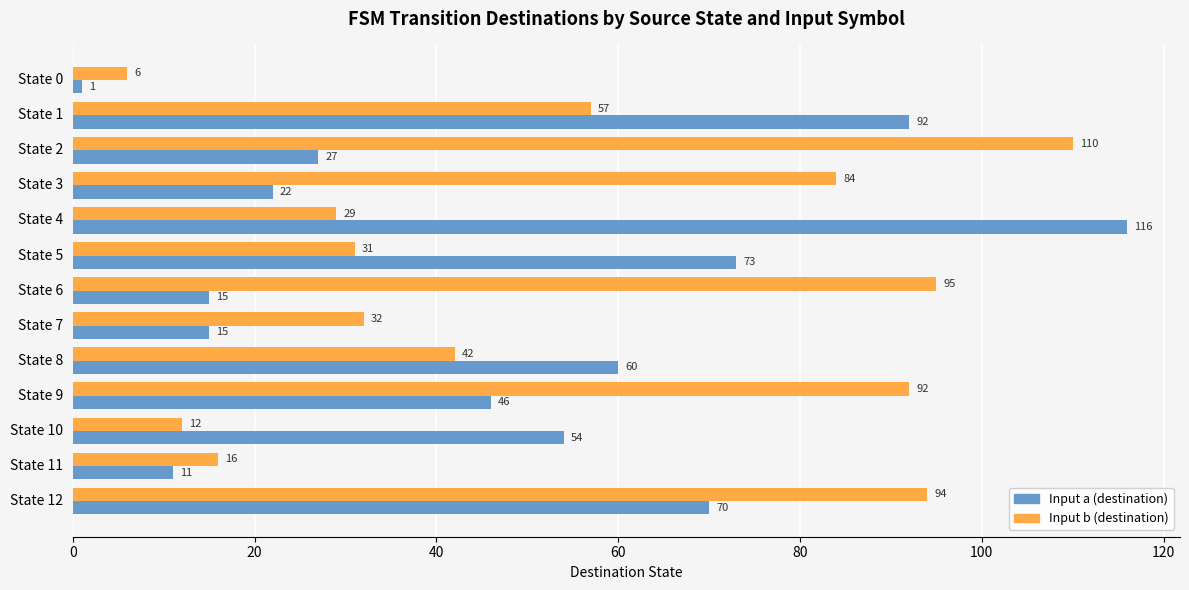

What is the difference between the Input a (destination) values at State 12 and State 3?

48